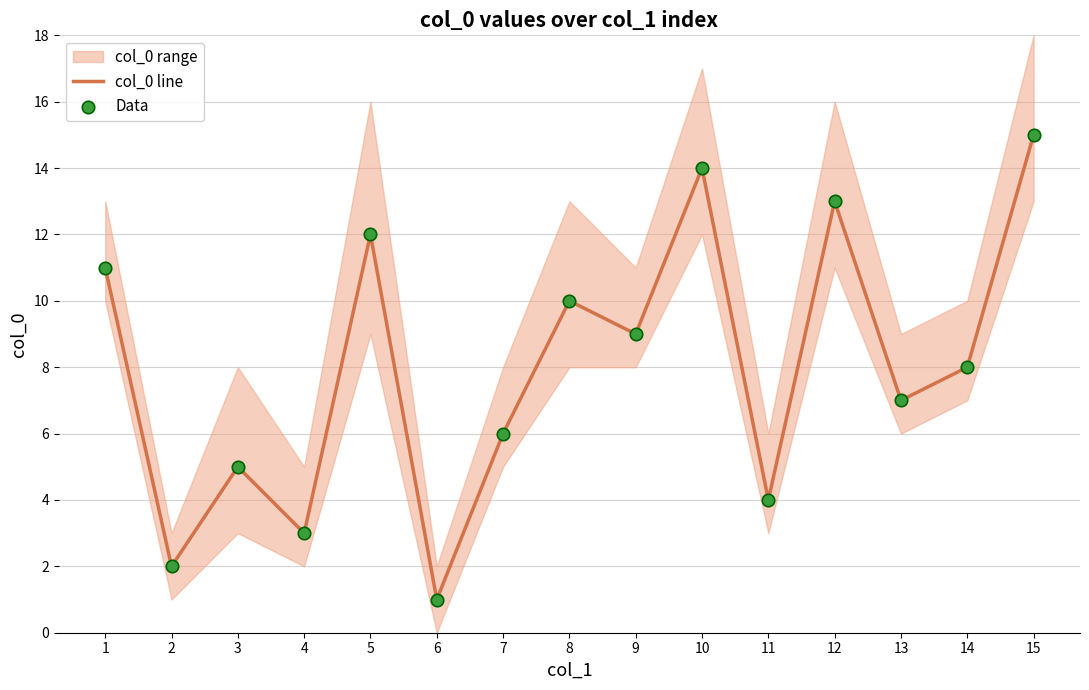

Is the value of col_0 line at 3 greater than the value of Data at 1?

No